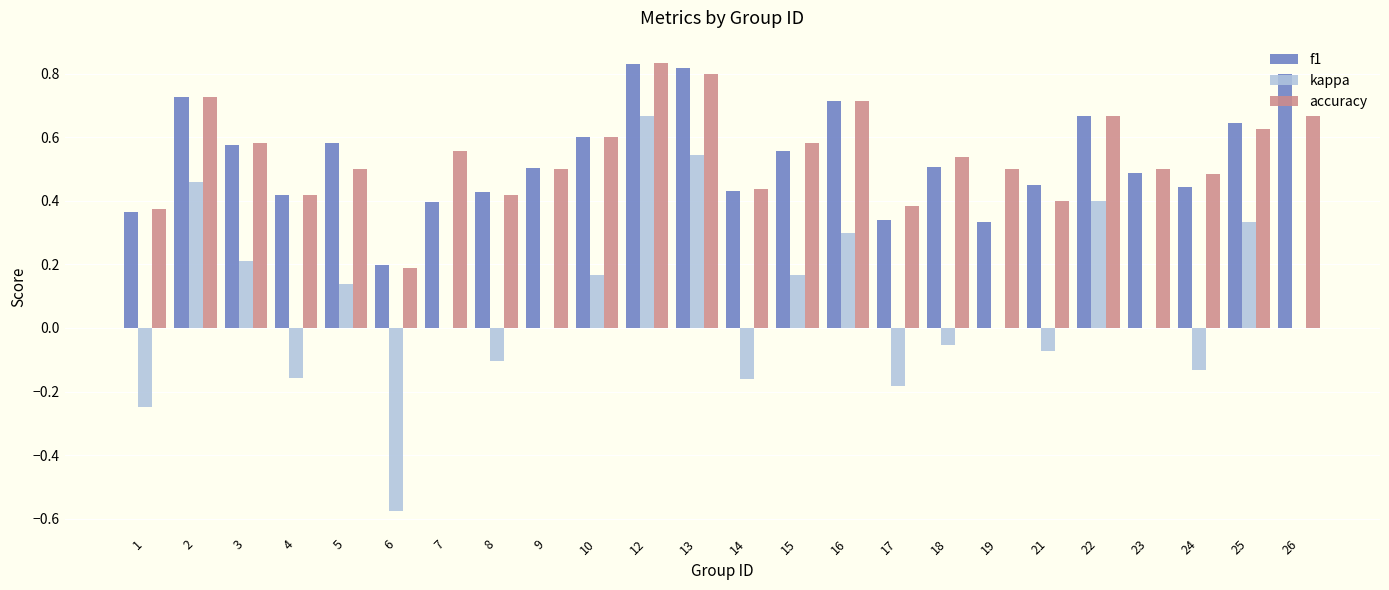

Between 5 and 12, which series saw the biggest shift?

kappa